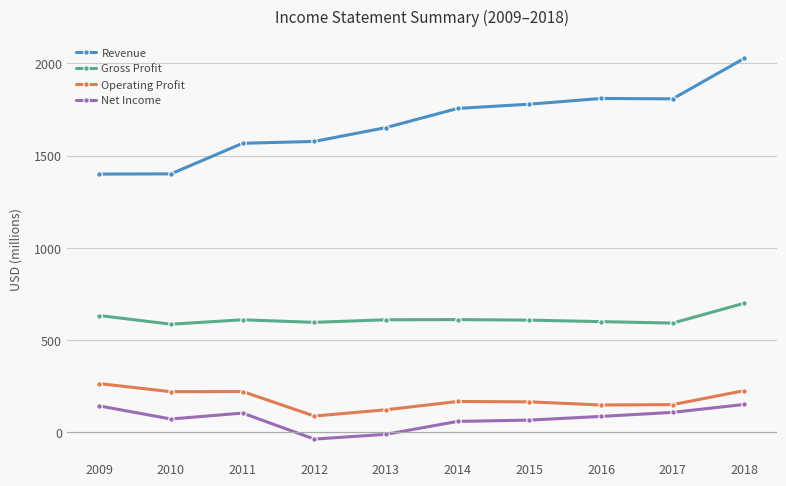

True or false: Revenue and Gross Profit intersect in this chart.

False